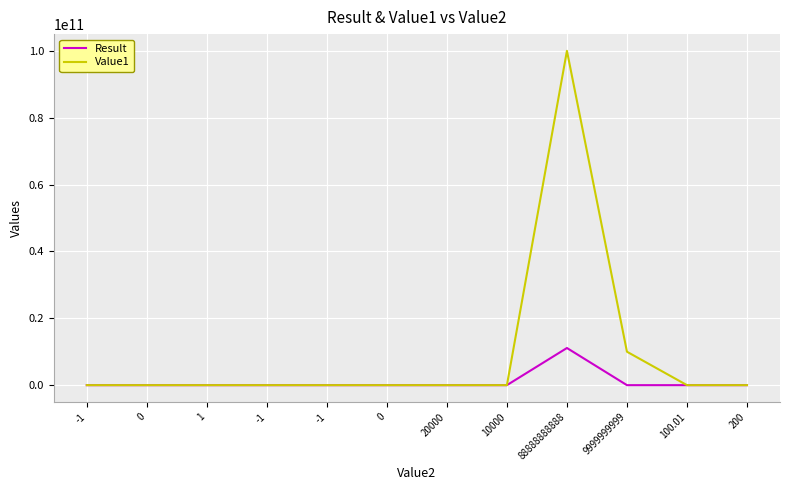

How many values in the Value1 series exceed 100?

6